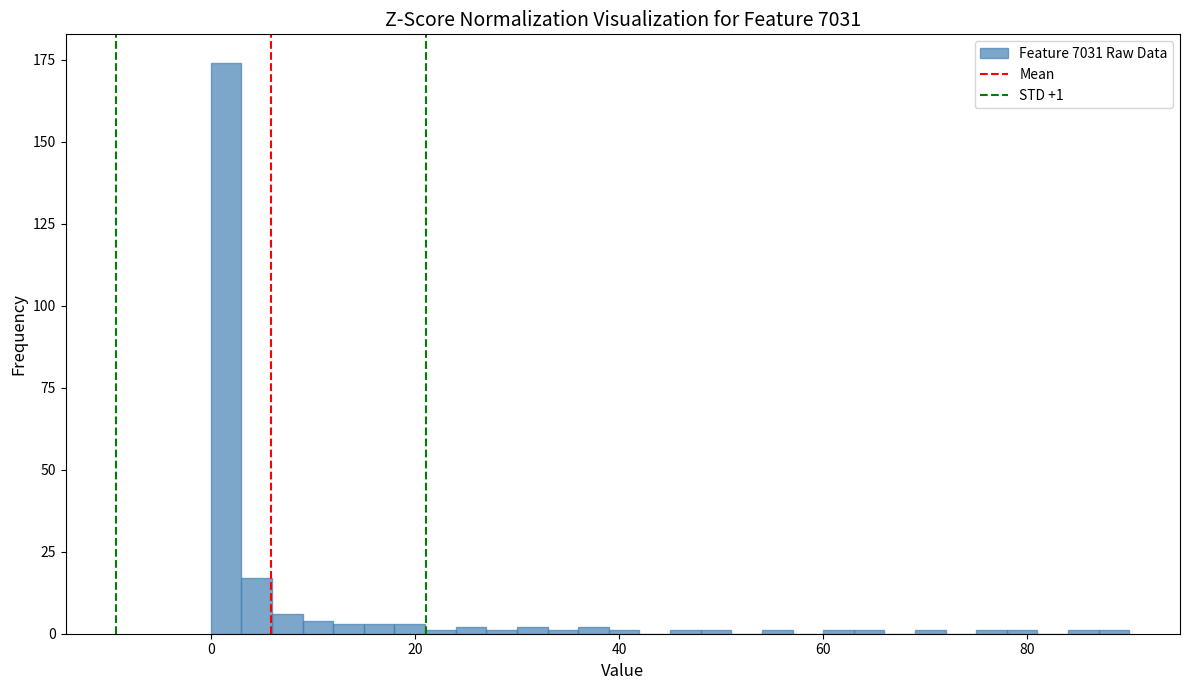

Around what value on the x-axis is the tallest bar? Give the approximate position of its centre, as read against the axis.

2